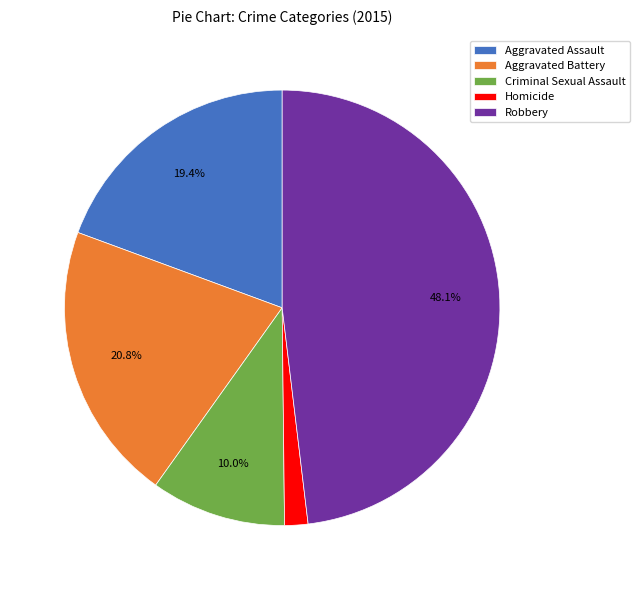

How many slices are in this pie chart?

5